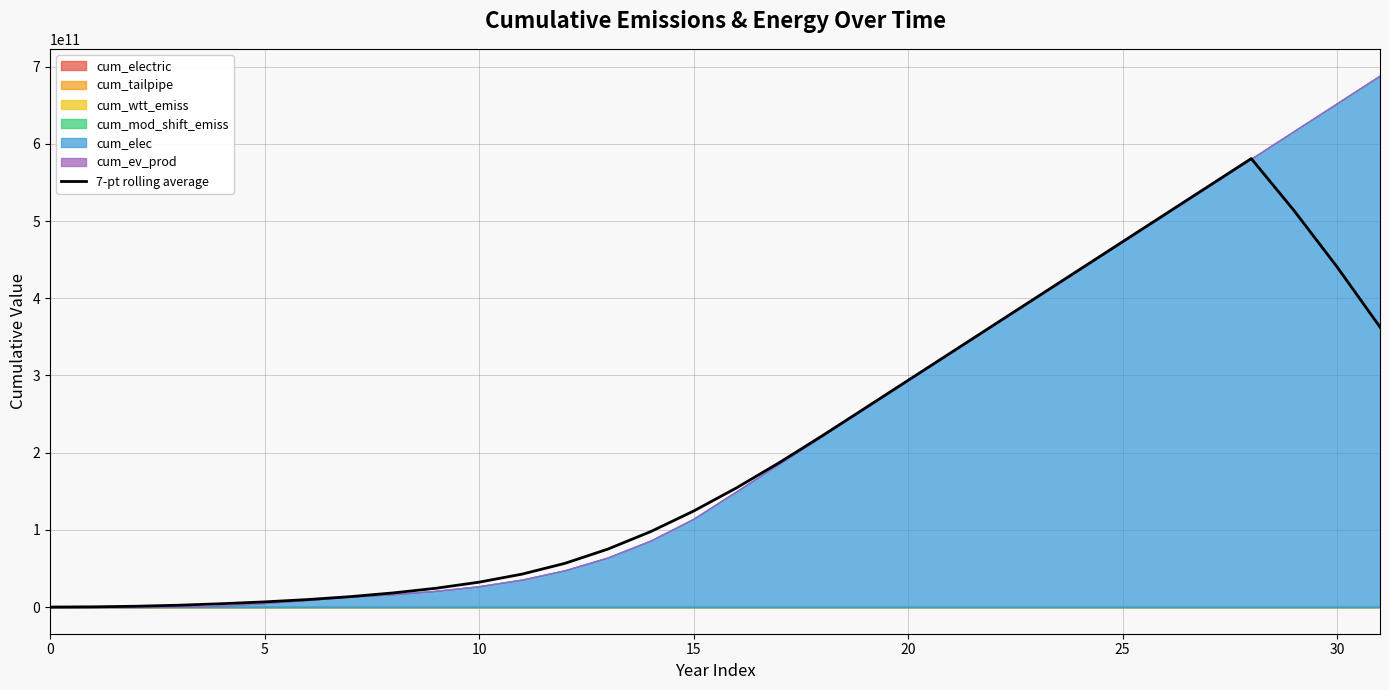

What is the label of the 4th point from the right?

28